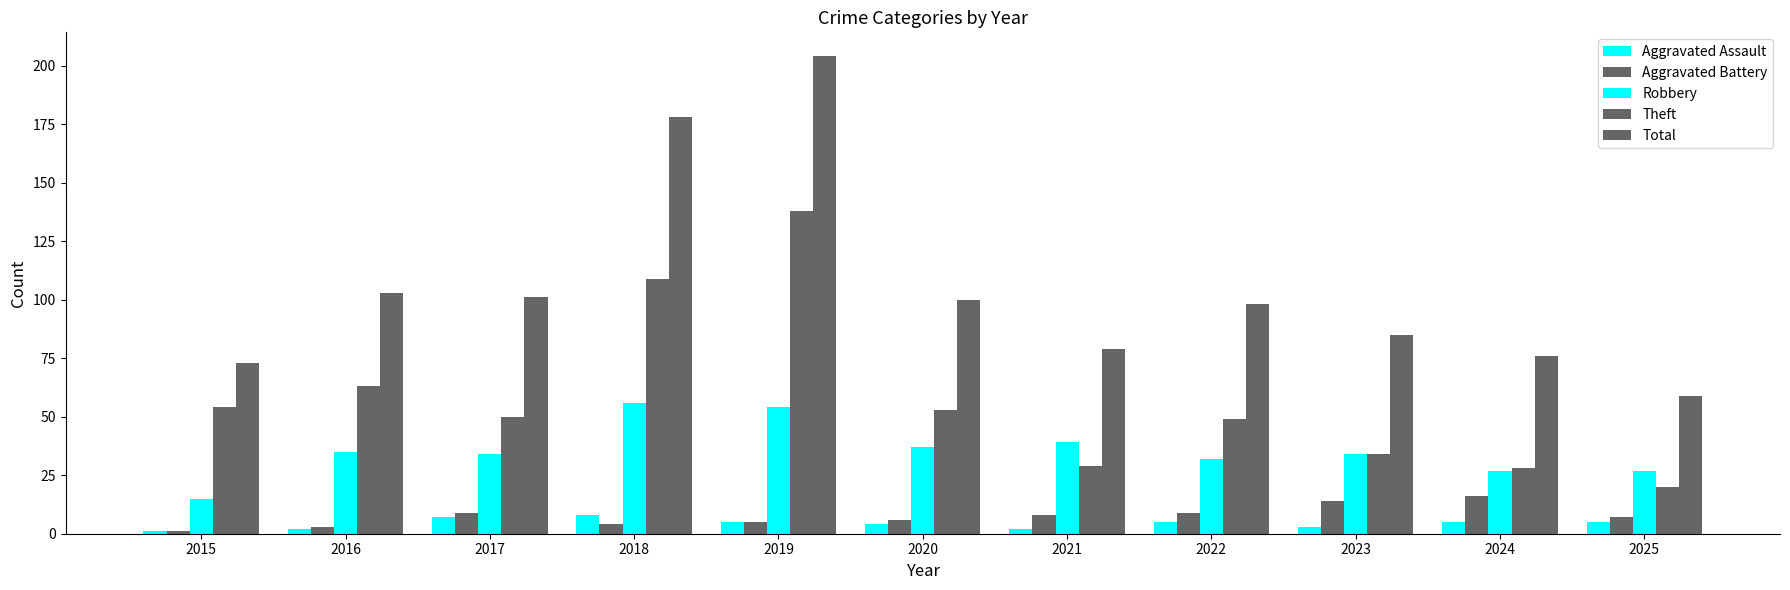

Reading left to right, what are all the values shown in this chart?

Aggravated Assault: 1	2	7	8	5	4	2	5	3	5	5
Aggravated Battery: 1	3	9	4	5	6	8	9	14	16	7
Robbery: 15	35	34	56	54	37	39	32	34	27	27
Theft: 54	63	50	109	138	53	29	49	34	28	20
Total: 73	103	101	178	204	100	79	98	85	76	59